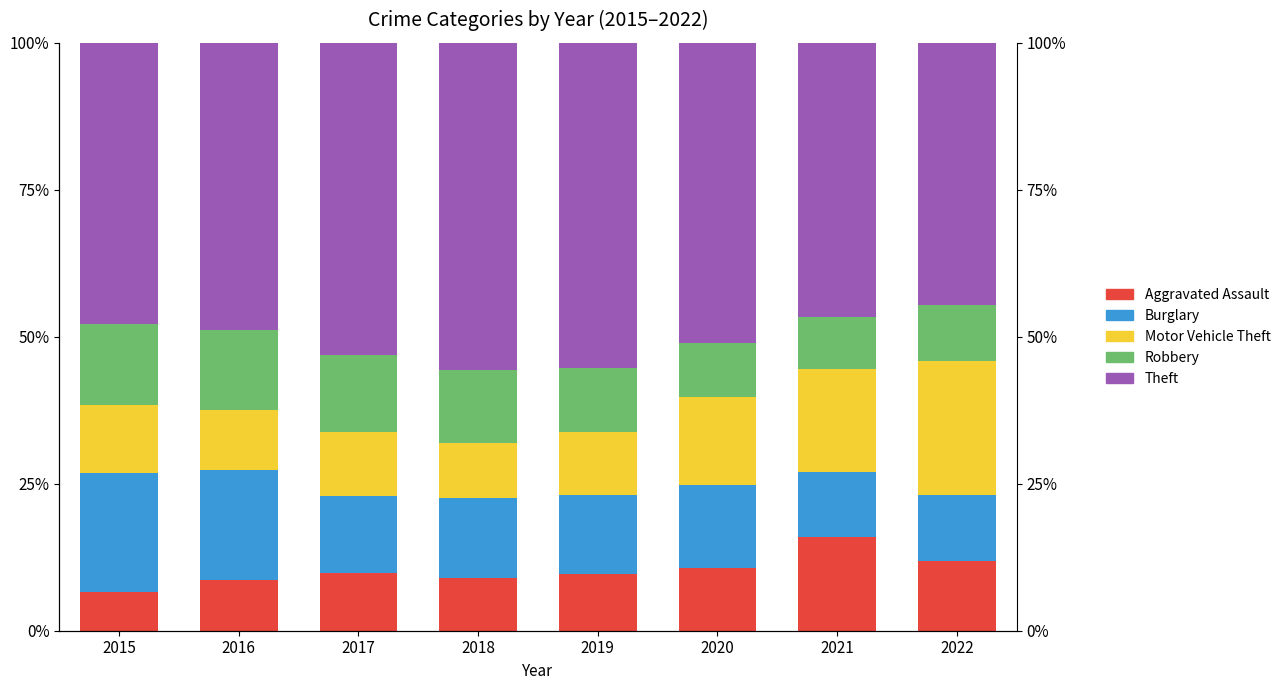

What is the value of the Robbery bar at the 4th from the left?

12.5